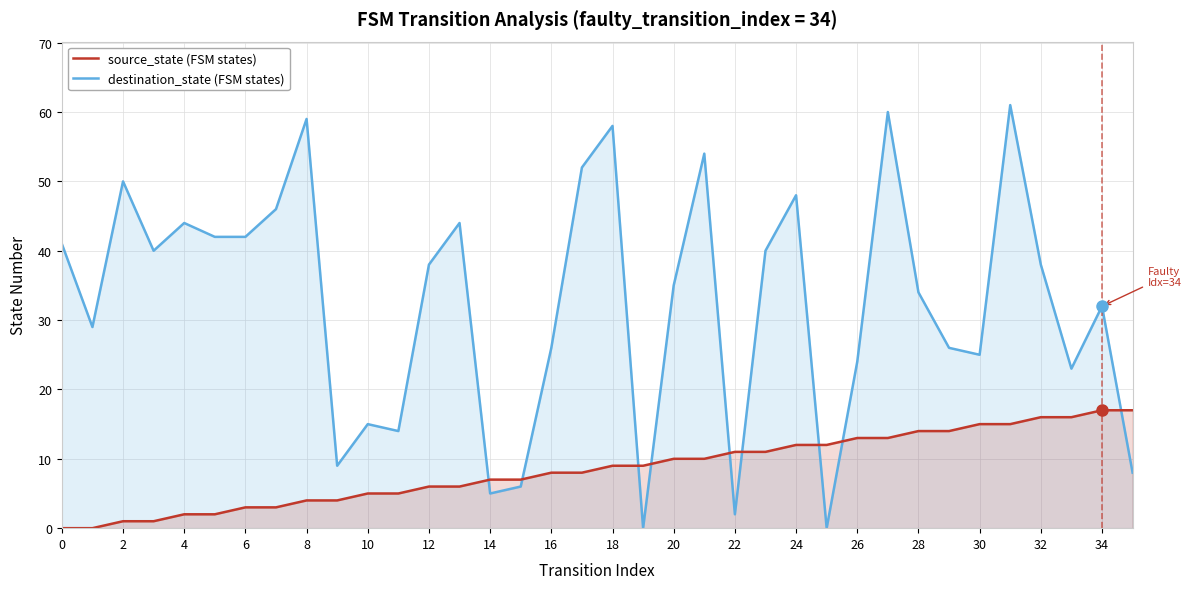

Reading left to right, list all the values displayed in this chart.

destination_state: 41	29	50	40	44	42	42	46	59	9	15	14	38	44	5	6	26	52	58	0	35	54	2	40	48	0	24	60	34	26	25	61	38	23	32	8
source_state: 0	0	1	1	2	2	3	3	4	4	5	5	6	6	7	7	8	8	9	9	10	10	11	11	12	12	13	13	14	14	15	15	16	16	17	17